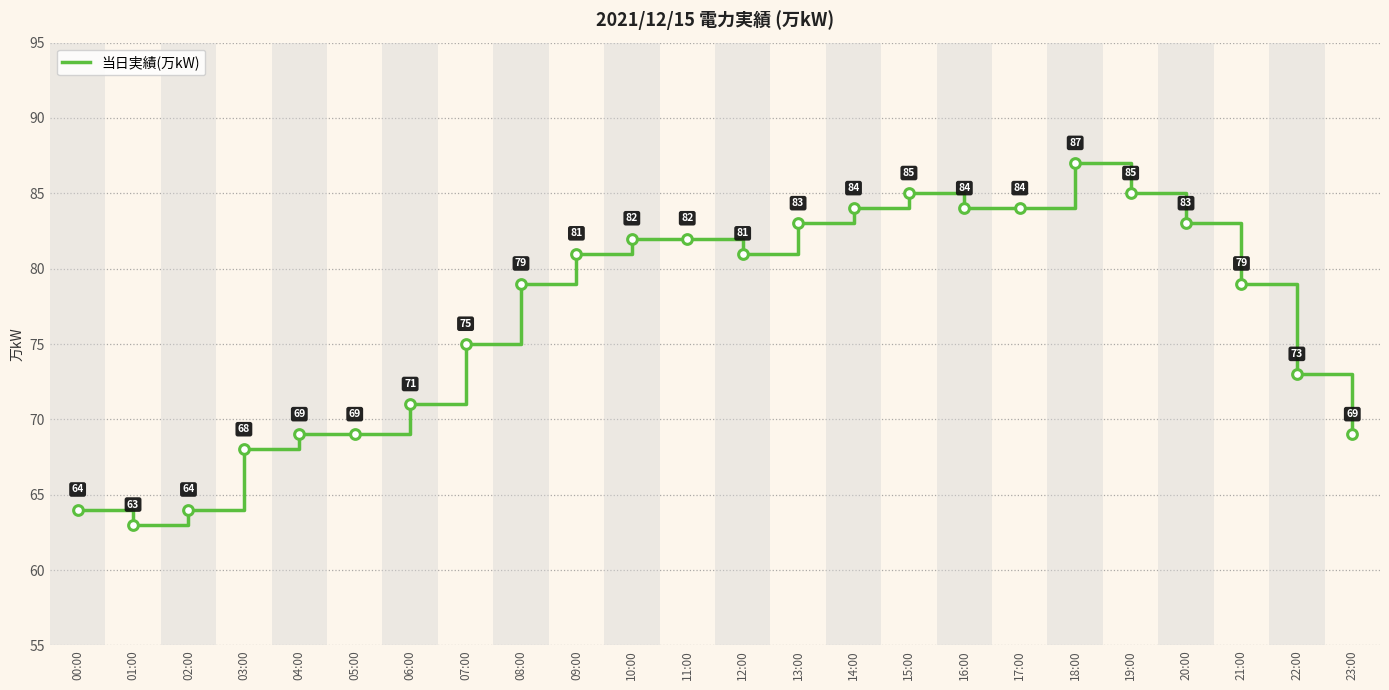

Does the chart display data point markers on the line(s)?

No